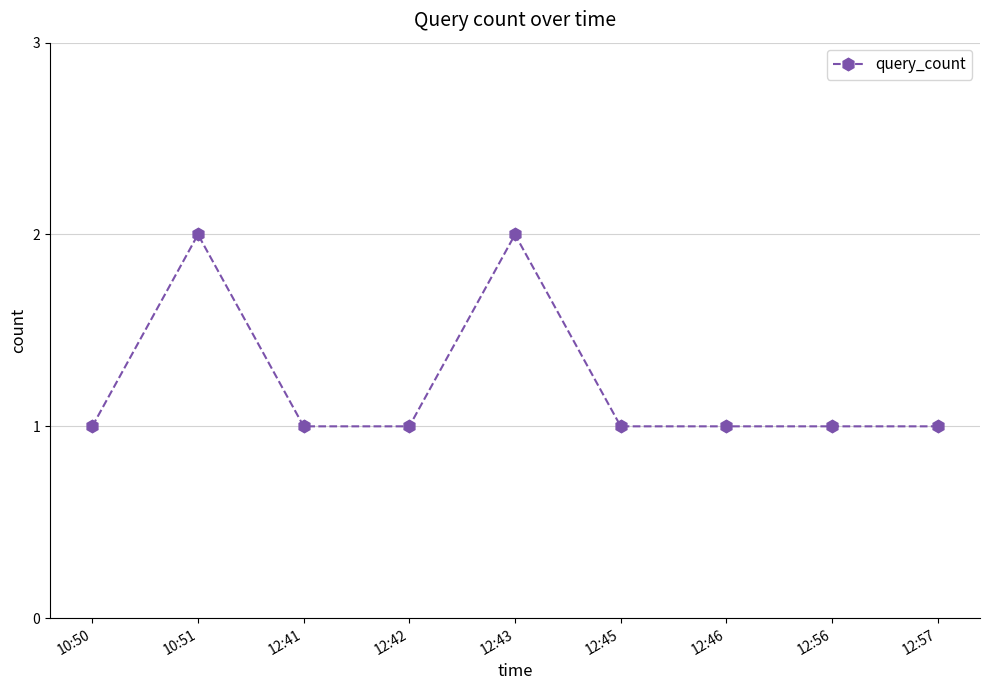

What is the average value?

1